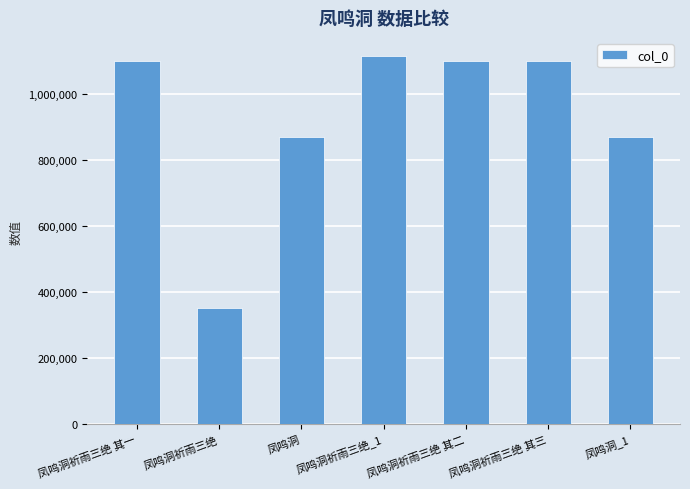

What is the sum of all values?

6498467